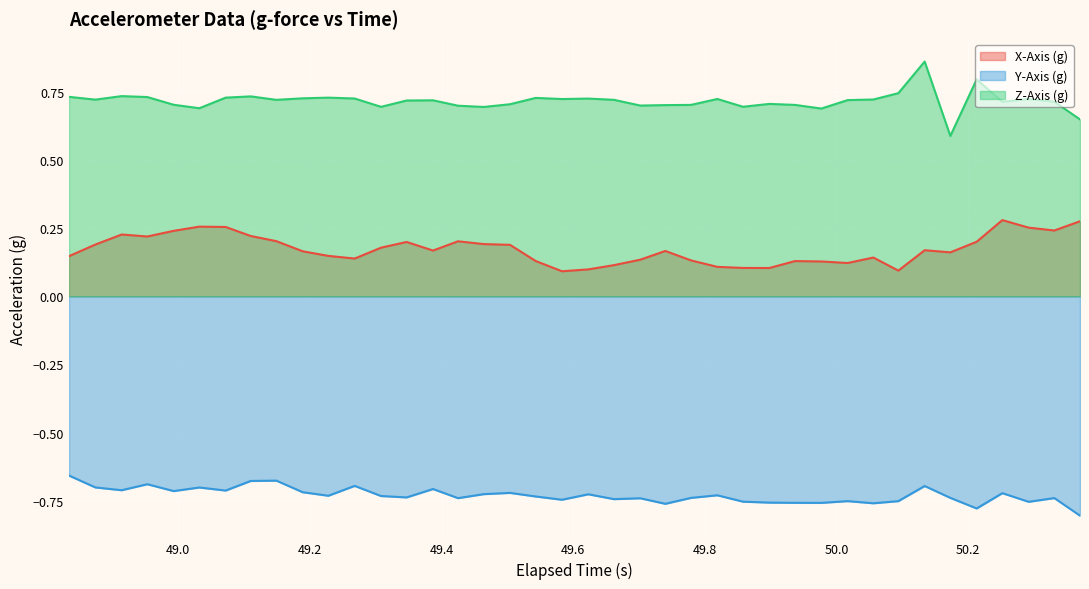

True or false: Y-Axis (g) and X-Axis (g) intersect in this chart.

False